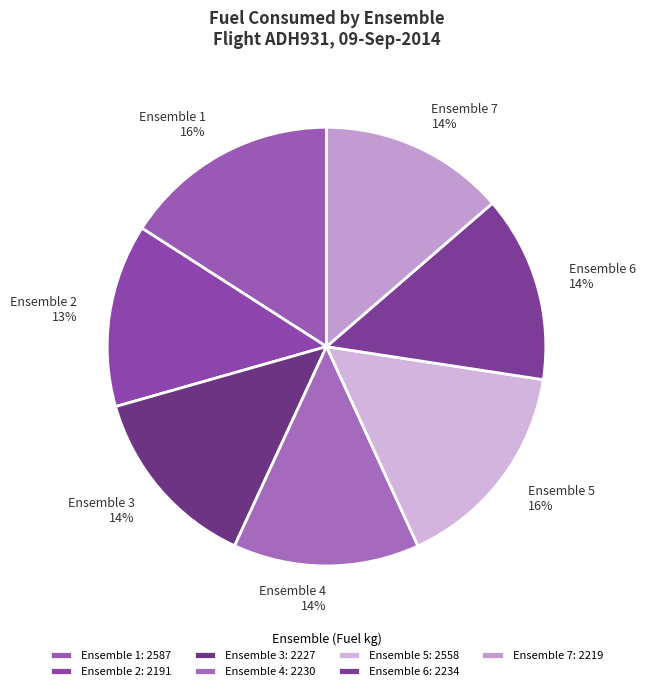

Is there any slice that represents more than half of the pie?

No